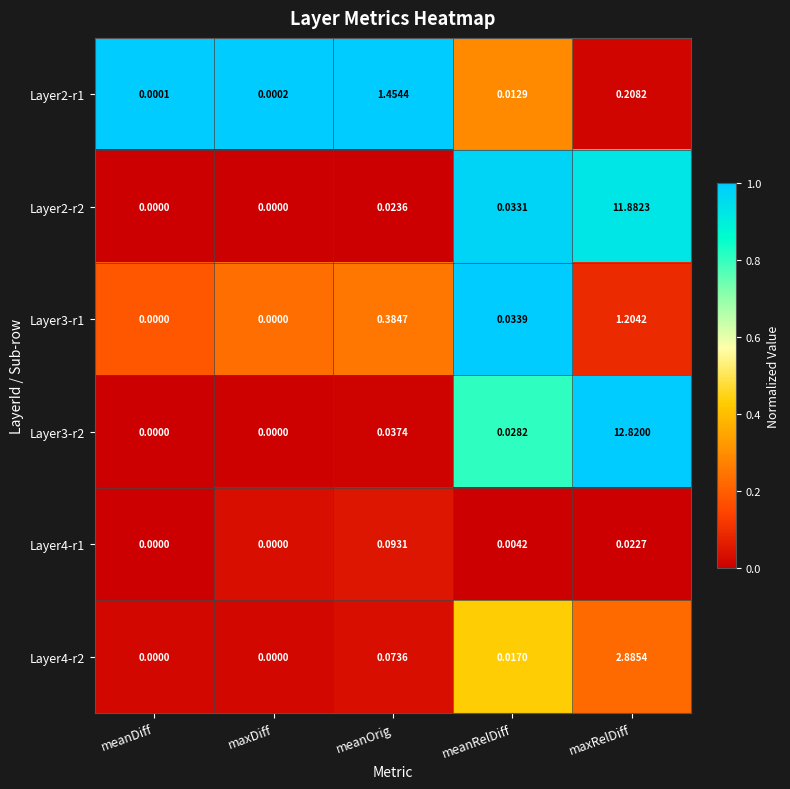

Is the value of Layer4-r2 at maxDiff greater than the value of Layer3-r1 at meanRelDiff?

No